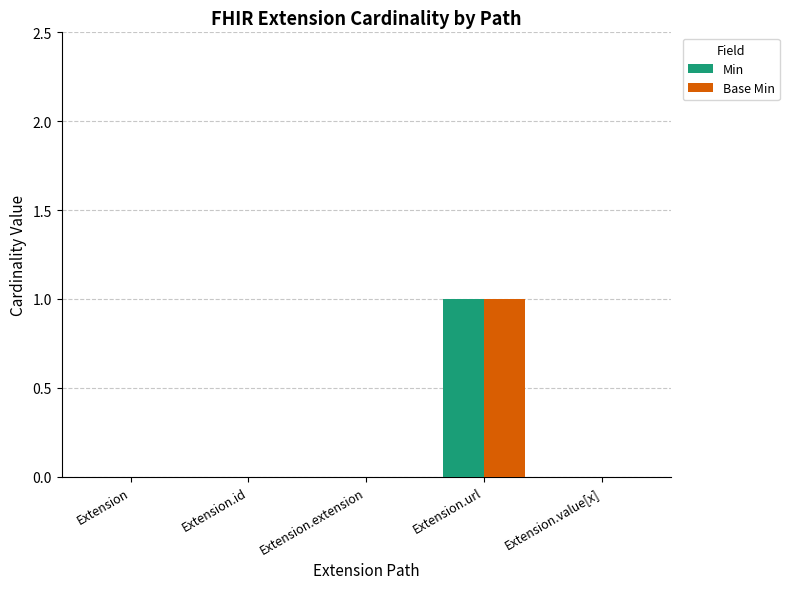

Are the bars grouped side by side (vs. stacked)?

Yes